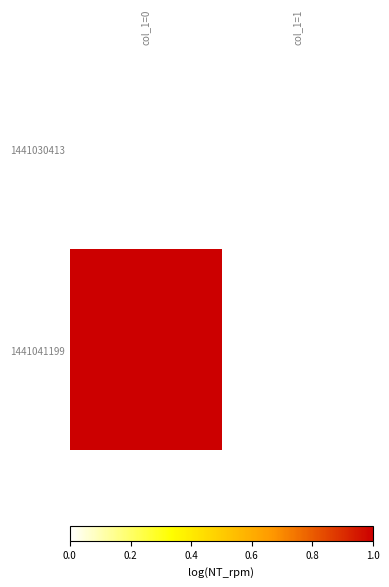

Rank the series by their maximum value, from lowest to highest.

1441030413, 1441041199